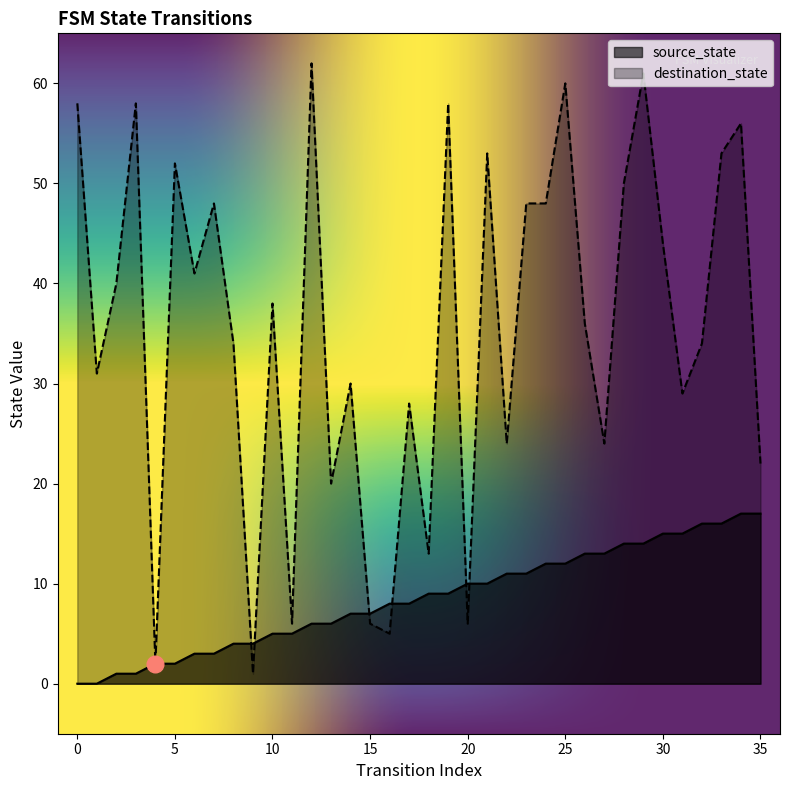

Which has a higher value, 1 or 34?

34